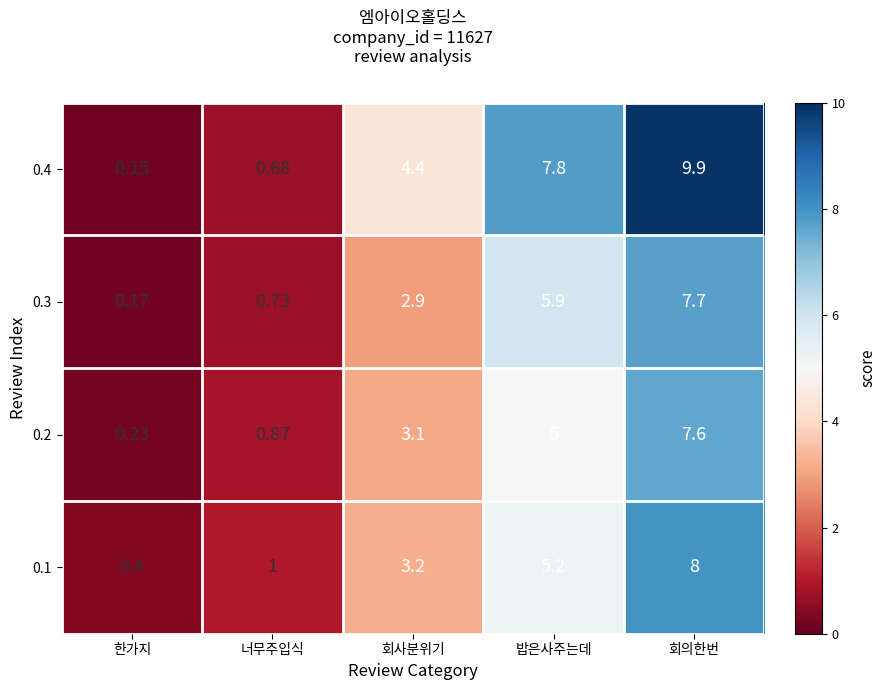

Which series has the largest total across all categories?

0.4